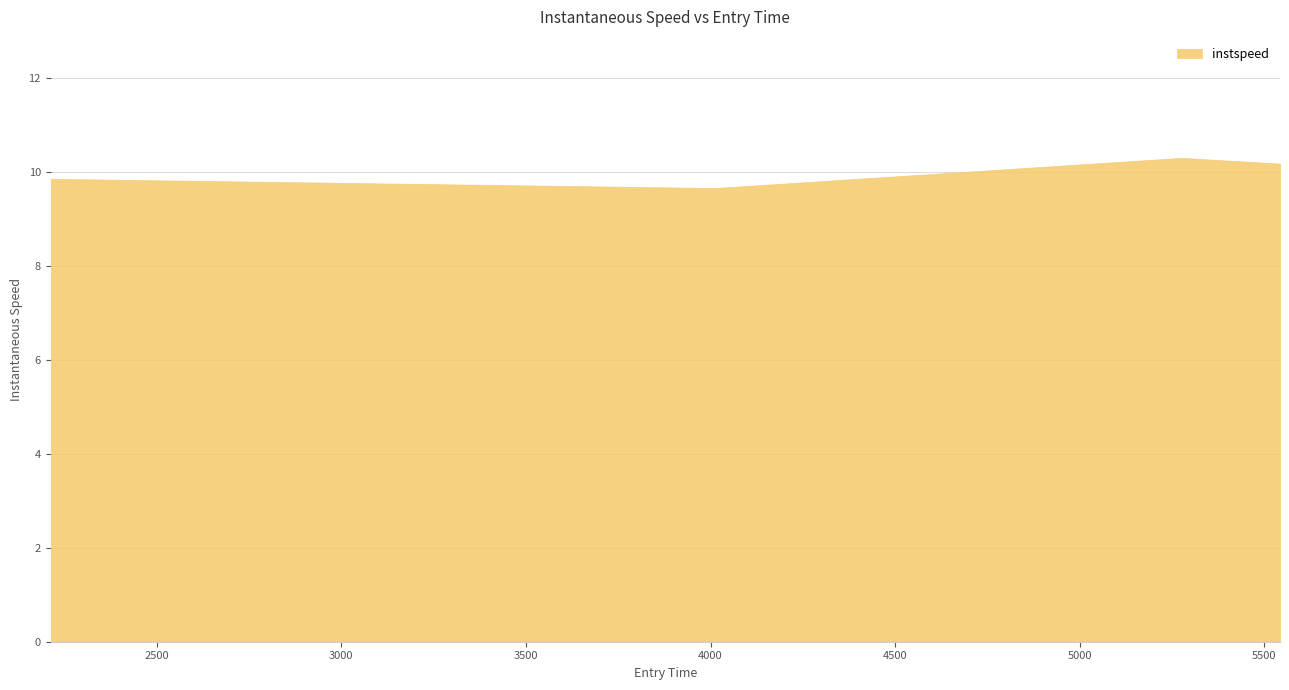

At which category does the chart reach its peak across all series?

5275.584582064262